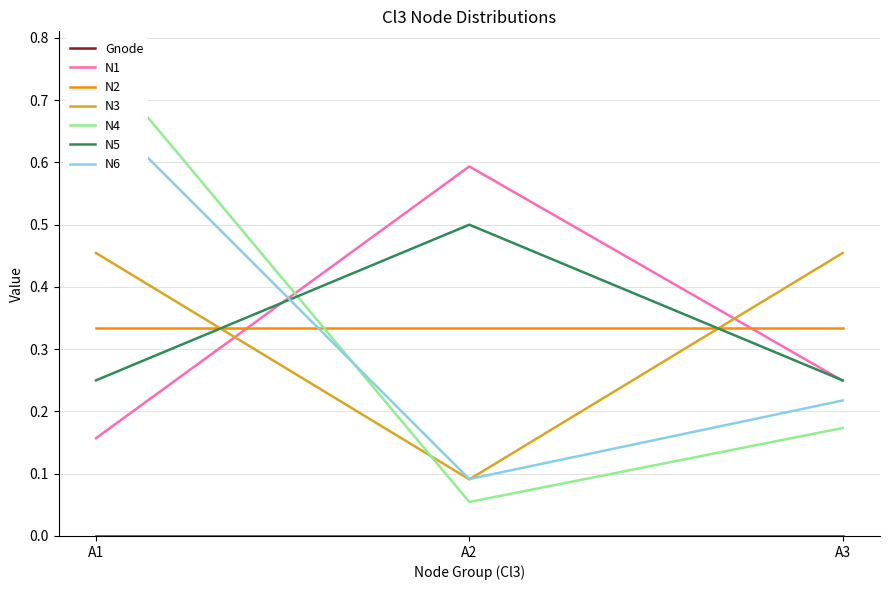

List the labels in order of N1 value, largest first.

A2, A3, A1